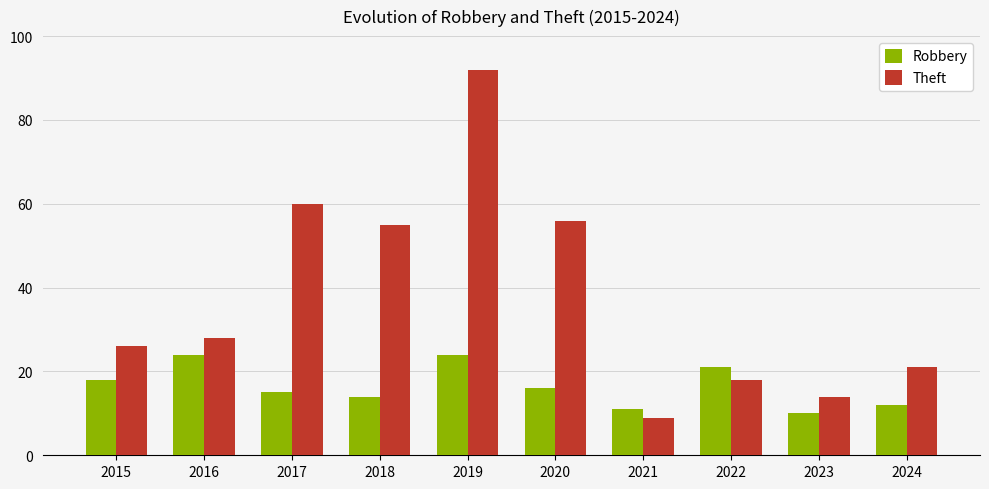

What is the difference between the maximum and second lowest values in the Theft series?

78